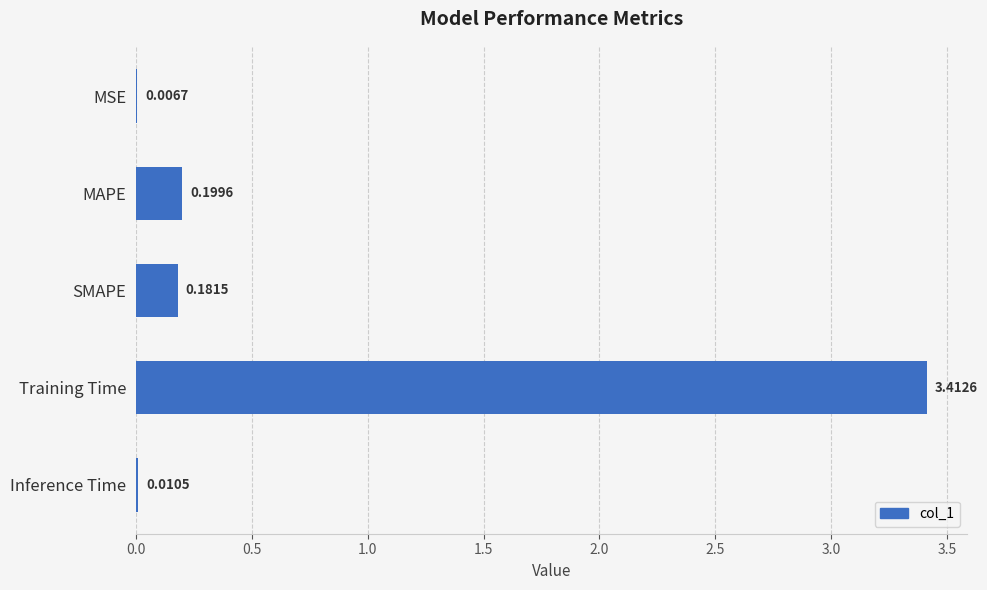

What is the change in value from SMAPE to Training Time?

+3.2